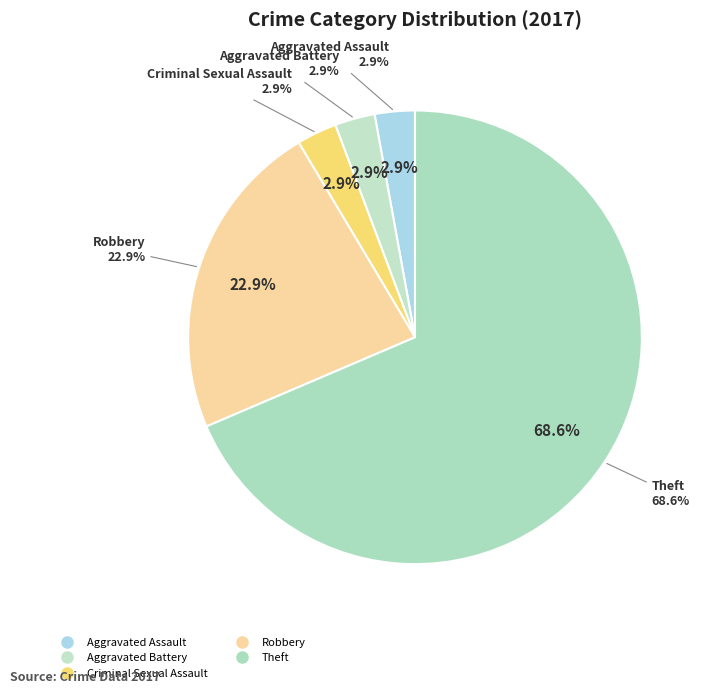

Which slice represents more than half of the pie?

Theft